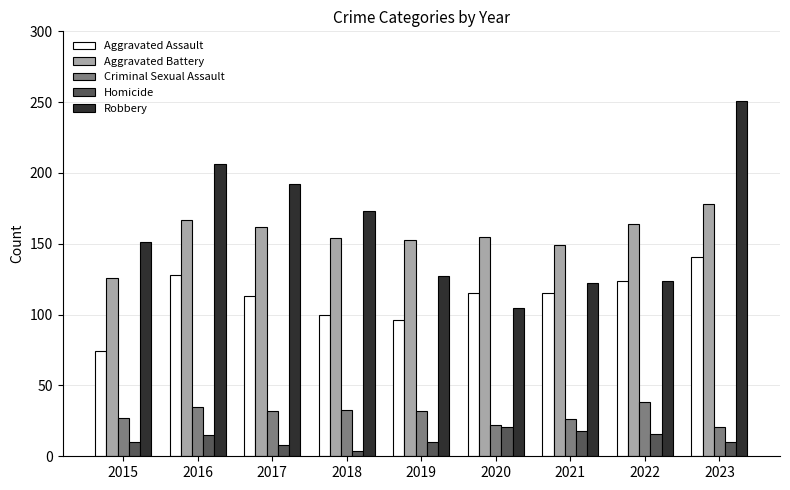

List the series in order of their peak value, highest first.

Robbery, Aggravated Battery, Aggravated Assault, Criminal Sexual Assault, Homicide